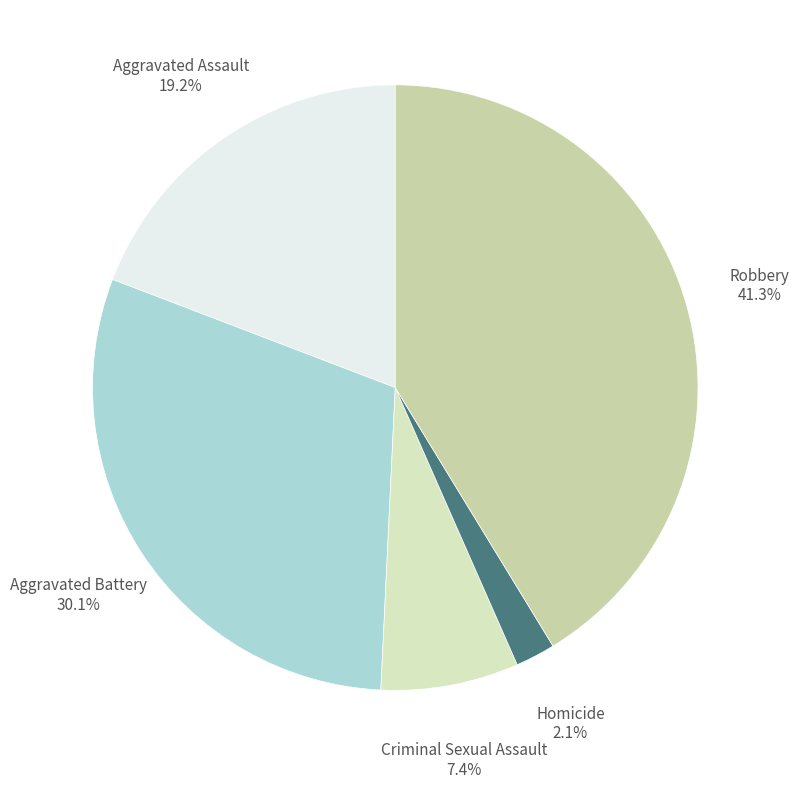

Approximately how many times larger is the value at Aggravated Assault compared to Robbery?

0.5